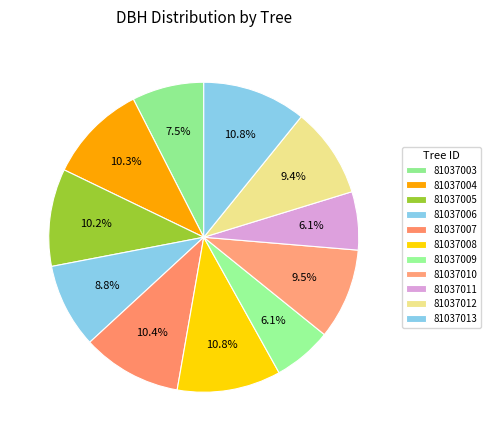

How many segments does this pie chart have?

11